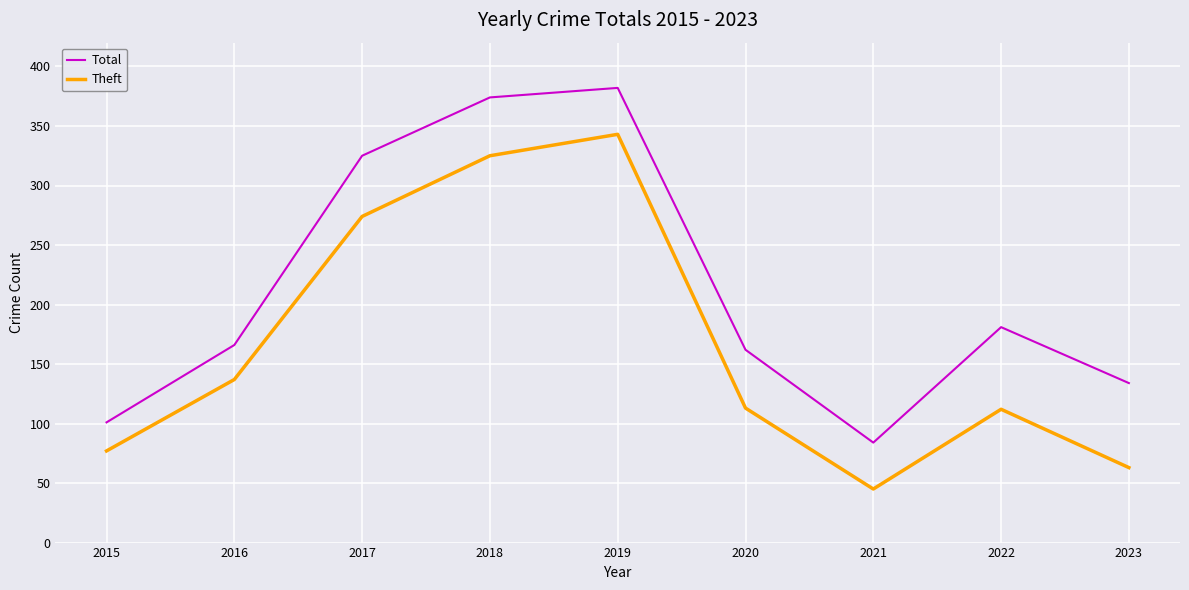

True or false: Theft and Total intersect in this chart.

False